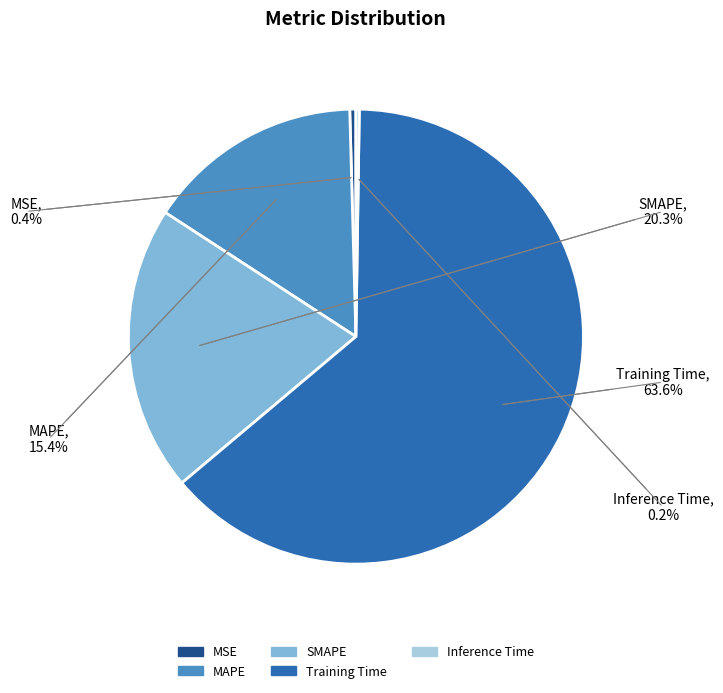

To the nearest percent, what is the difference between the Training Time and MAPE slice percentages?

48%